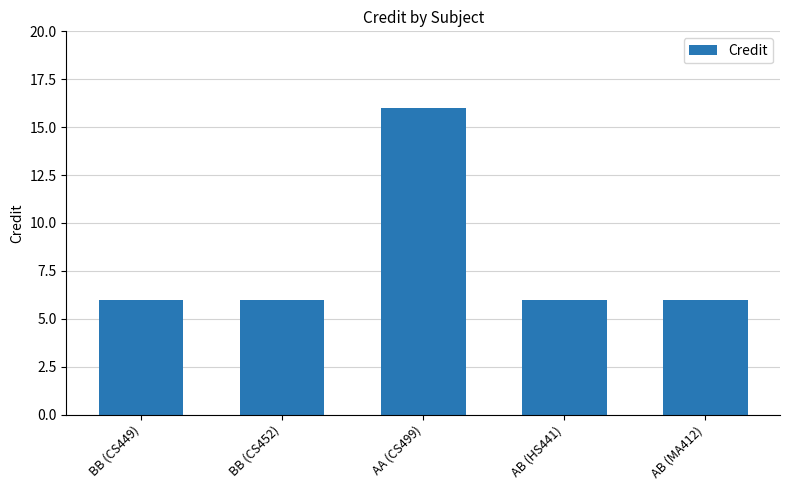

What is the greatest value displayed?

16